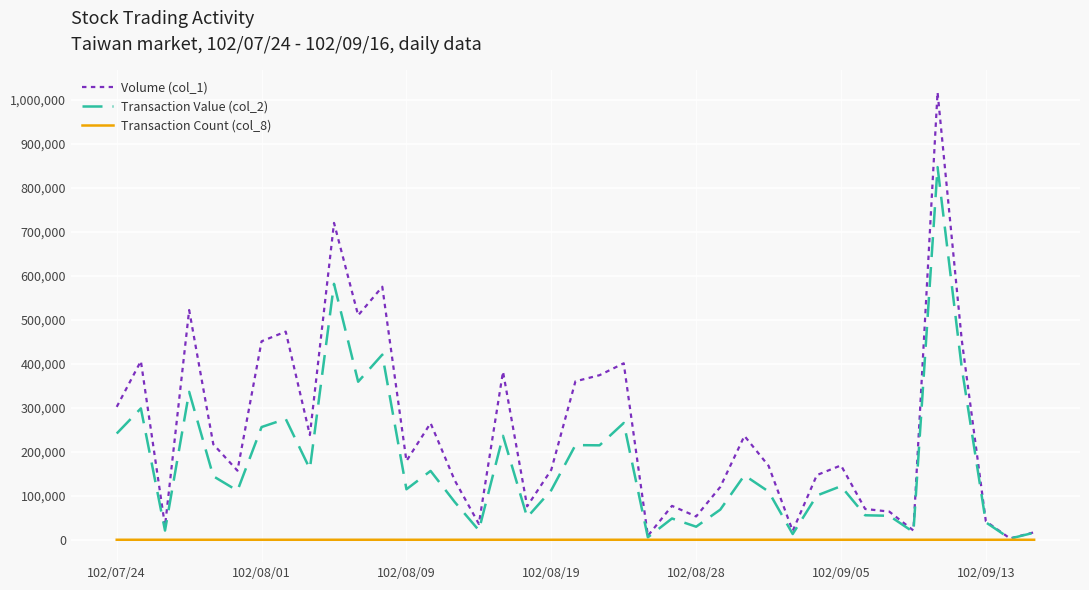

How many categories are shown in the chart?

39